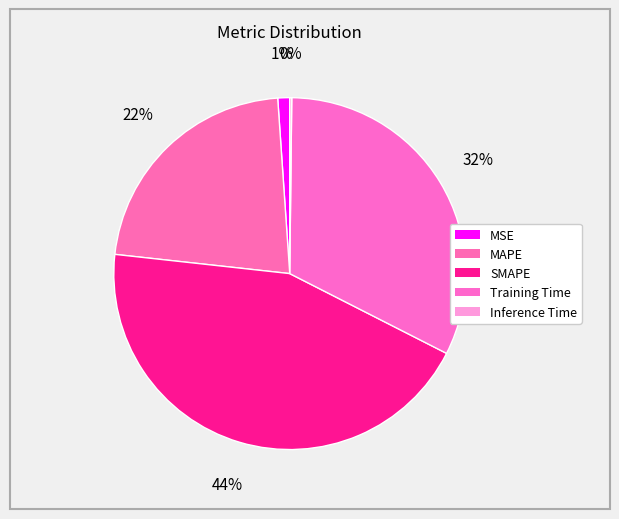

How many segments does this pie chart have?

5